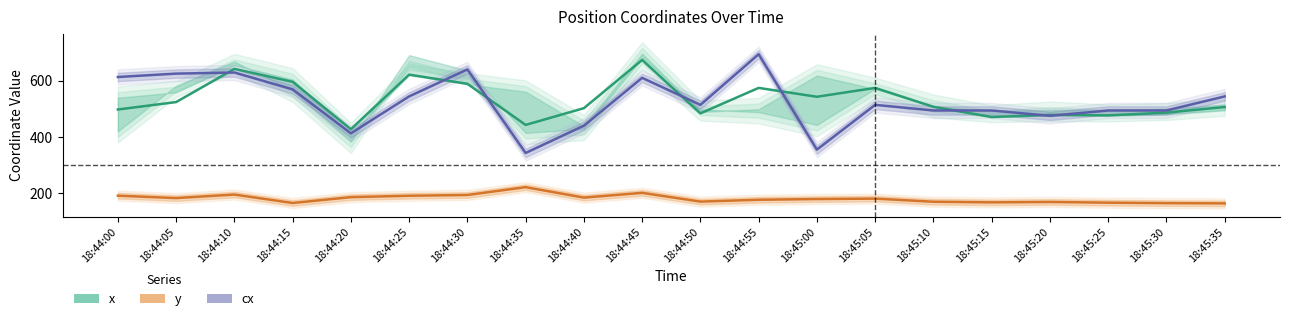

True or false: y and x cross at least once.

False